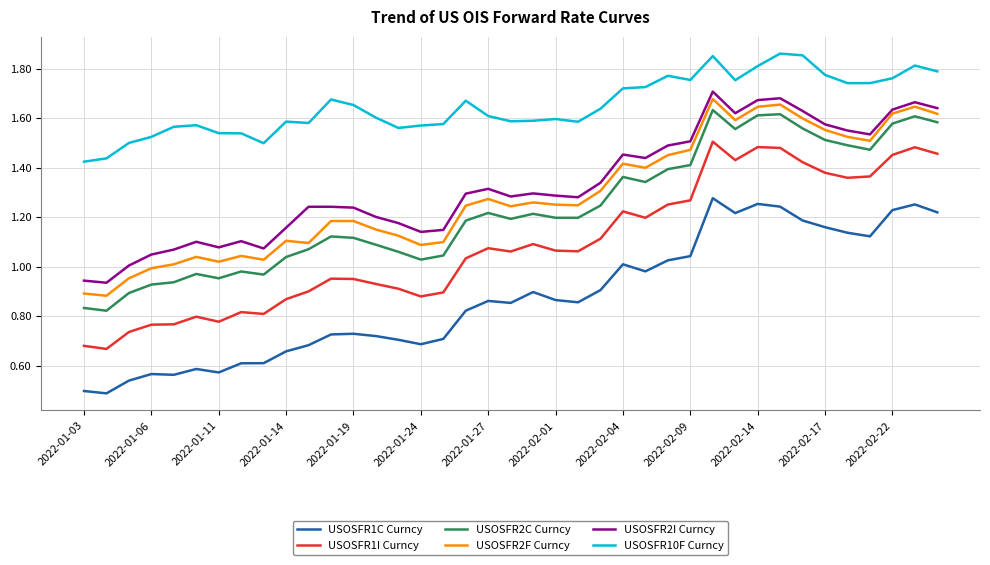

In USOSFR2I Curncy, how many points are lower than both neighbors (excluding endpoints)?

9